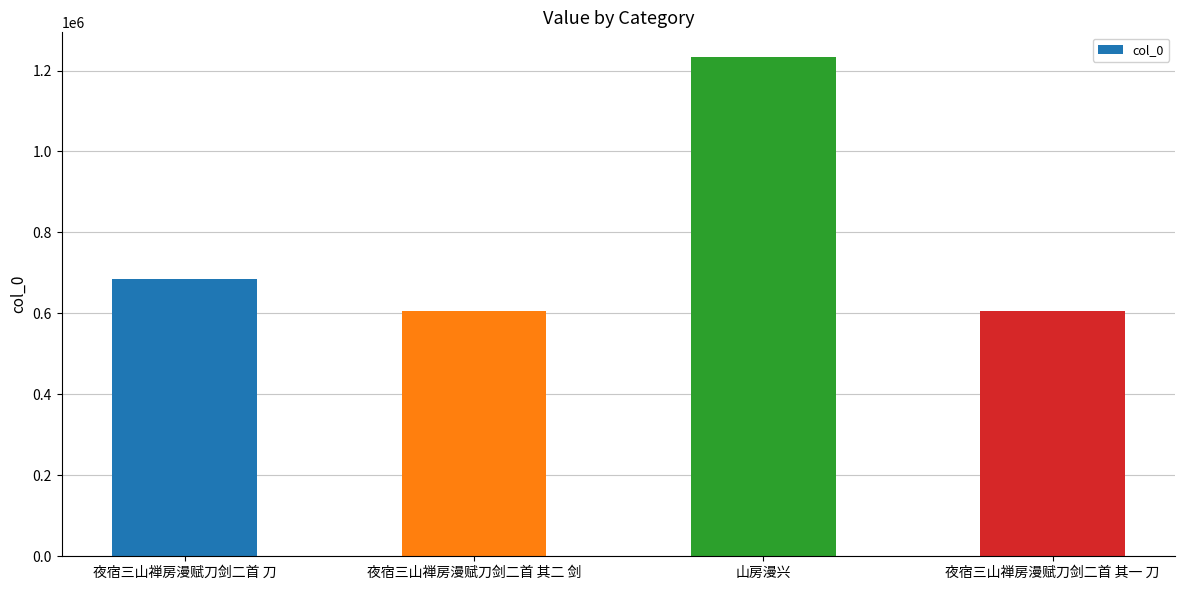

What is the label of the 1st bar from the left?

夜宿三山禅房漫赋刀剑二首 刀